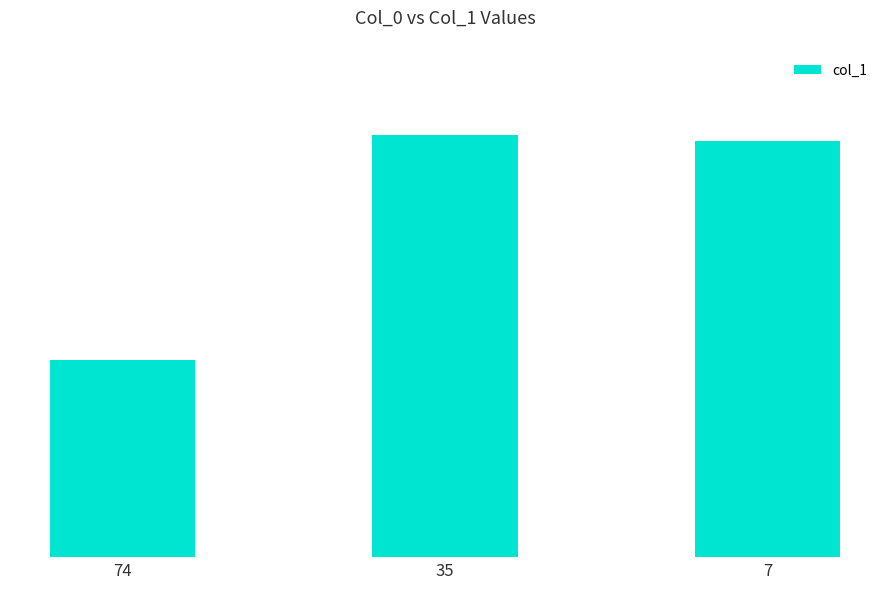

What is the change in value from 35 to 7?

-1